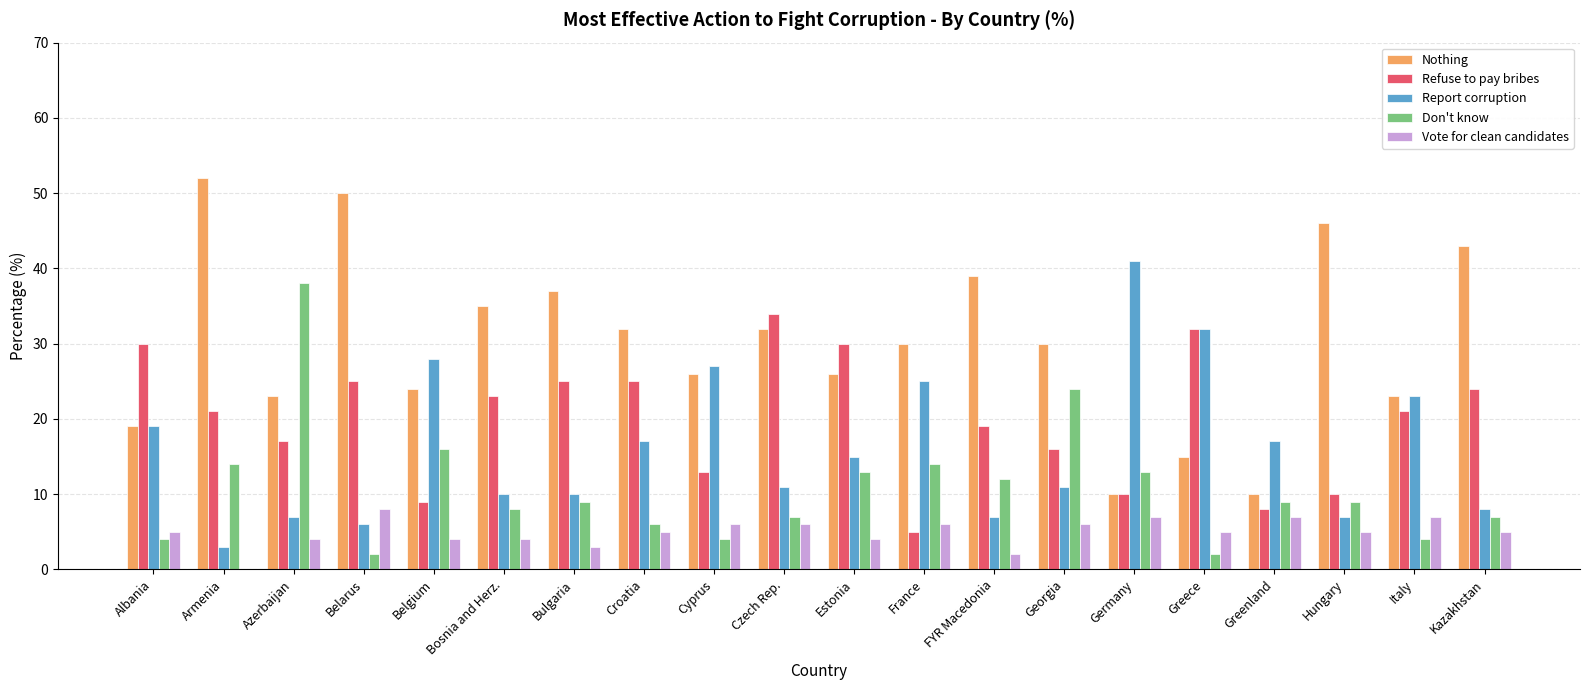

What is the sum of the Don't know values at Germany and Hungary?

22